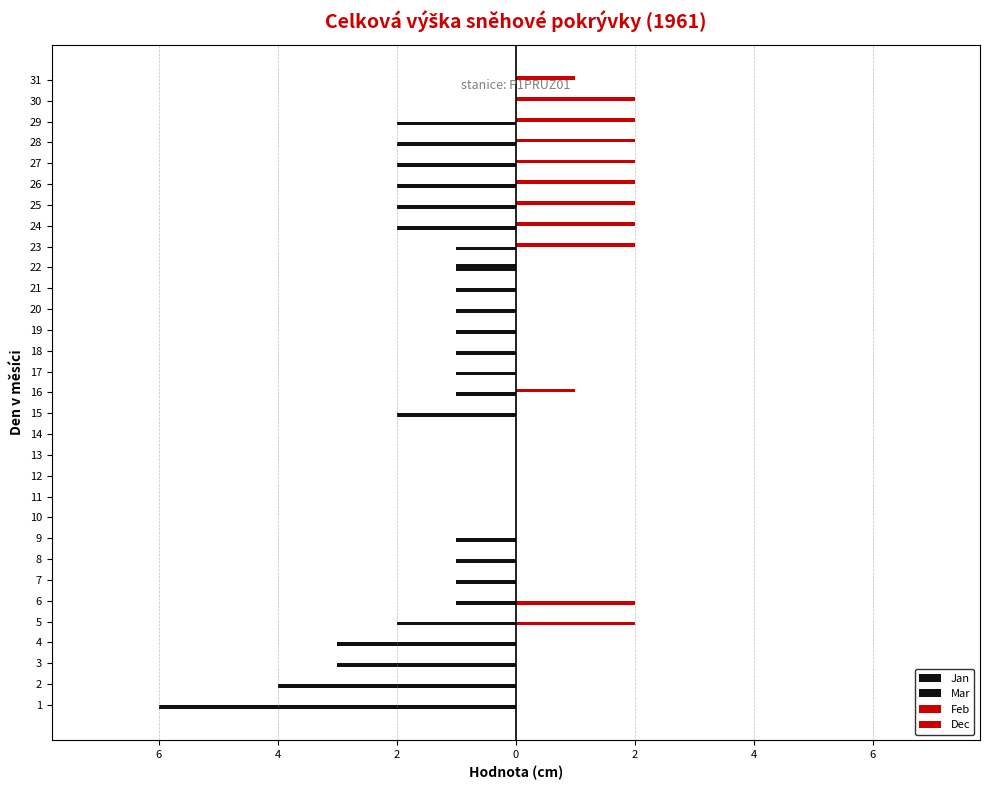

What is the minimum value for Jan?

-6